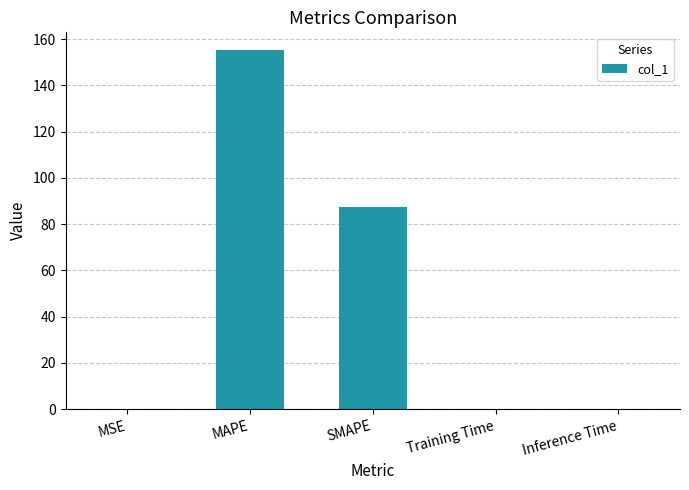

What is the change in value from MSE to MAPE?

+155.1